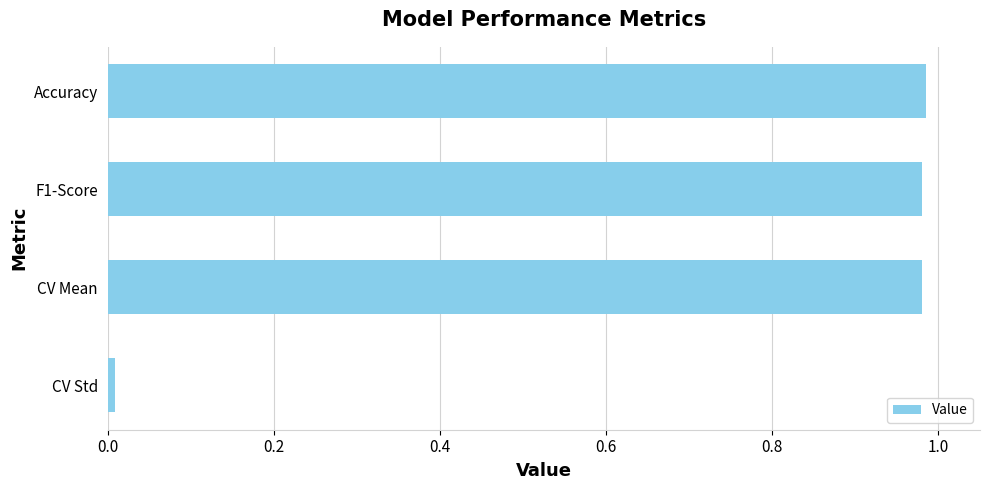

Which category has the lowest value across all series?

CV Std